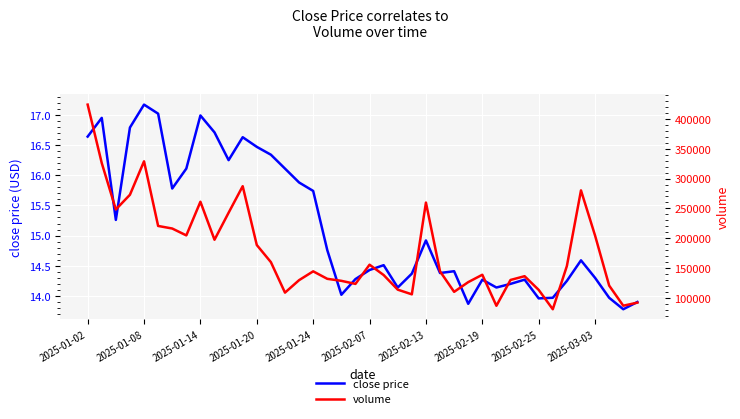

Is it true that close price equals 17.0 at 2025-01-14?

True